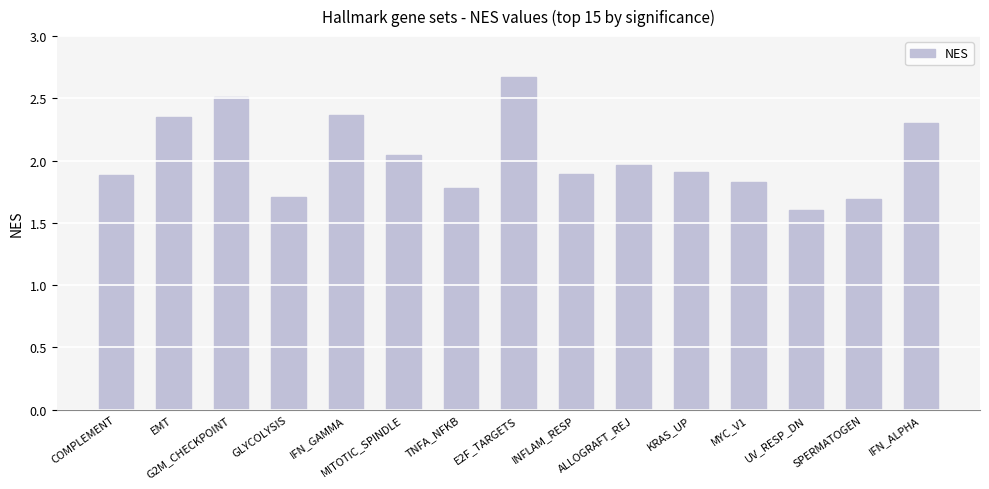

Approximately how many times larger is the value at ALLOGRAFT_REJ compared to TNFA_NFKB?

1.1